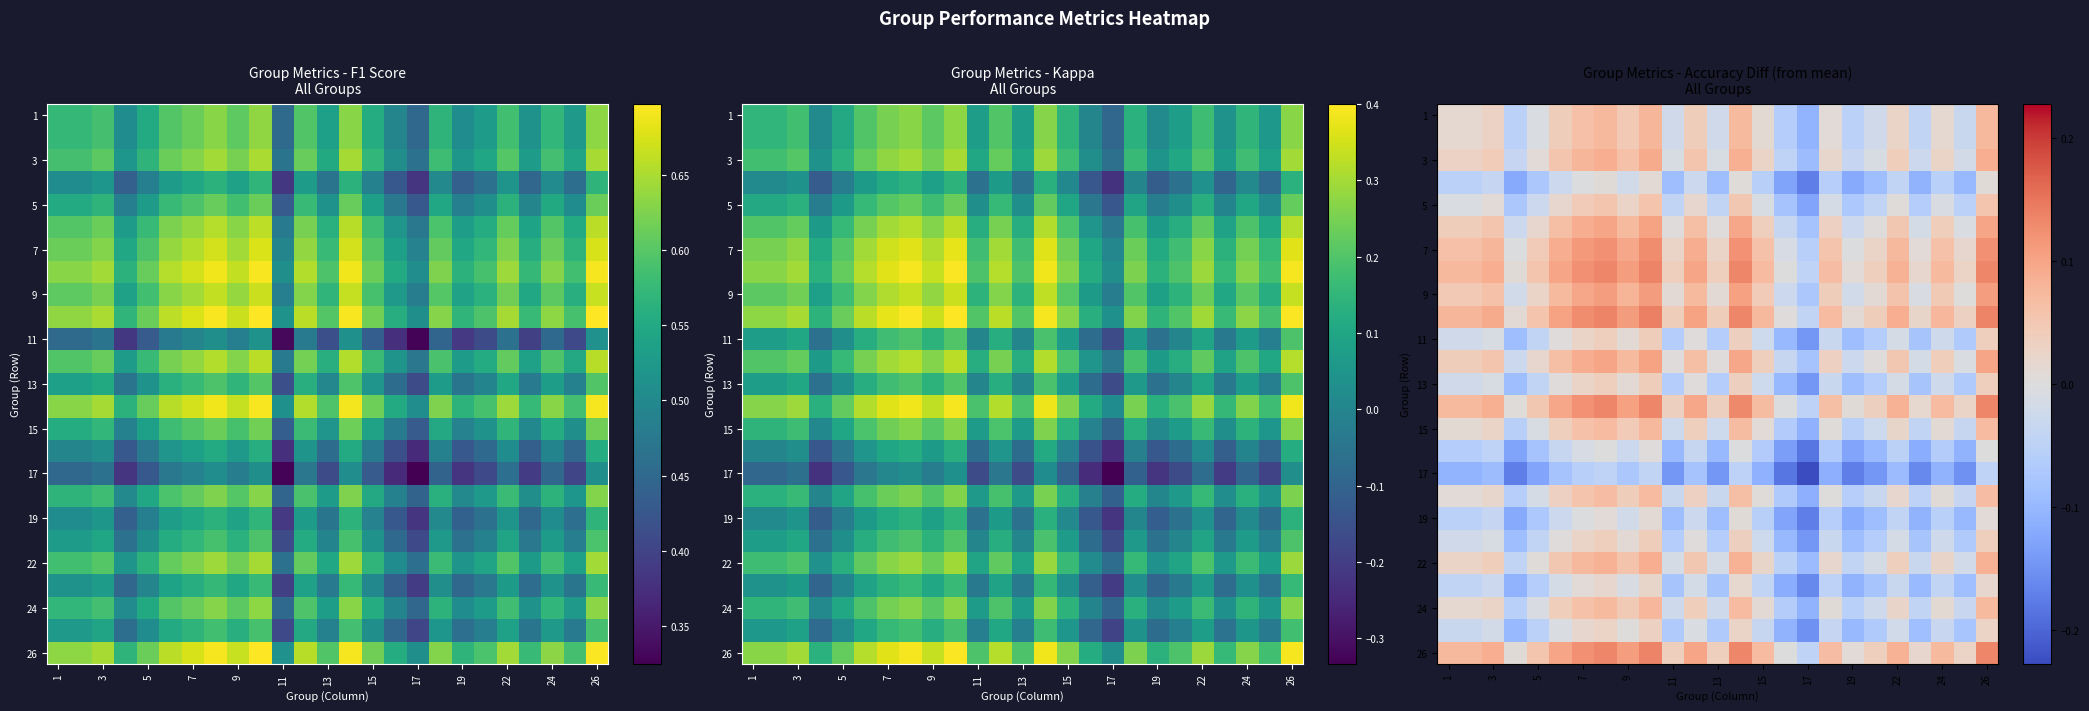

How many data points in 7 are above 0?

21